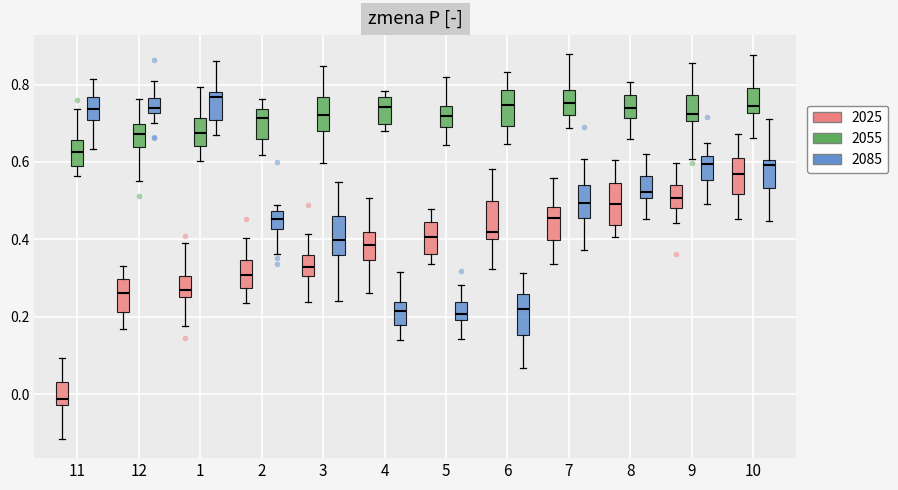

Which box has the lowest median line?

11 (2025)